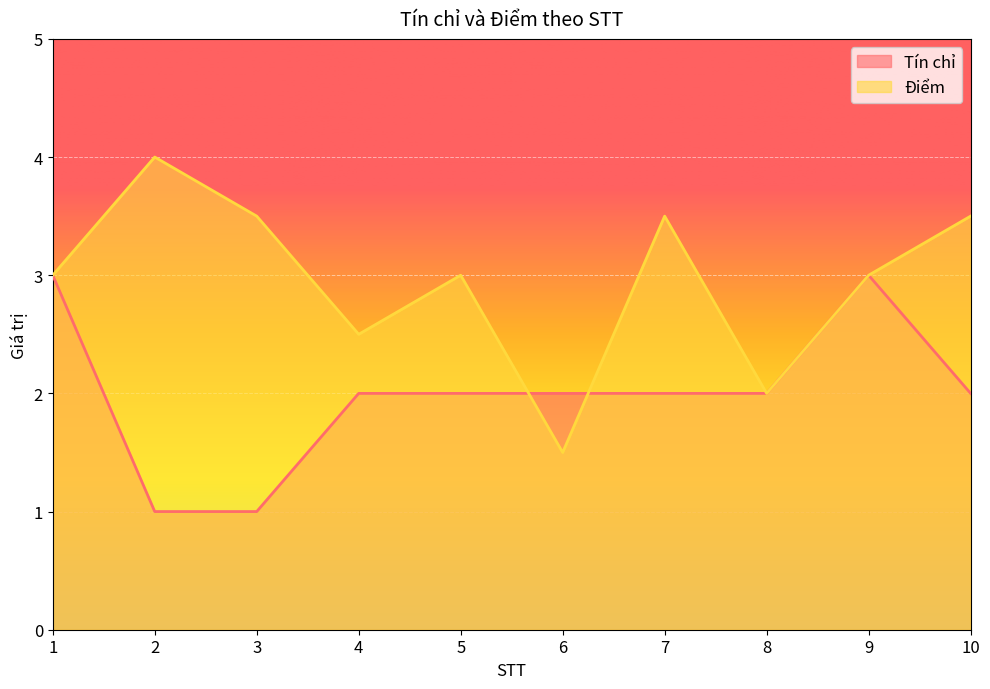

At 10, list the series in order from largest to smallest.

Điểm, Tín chỉ